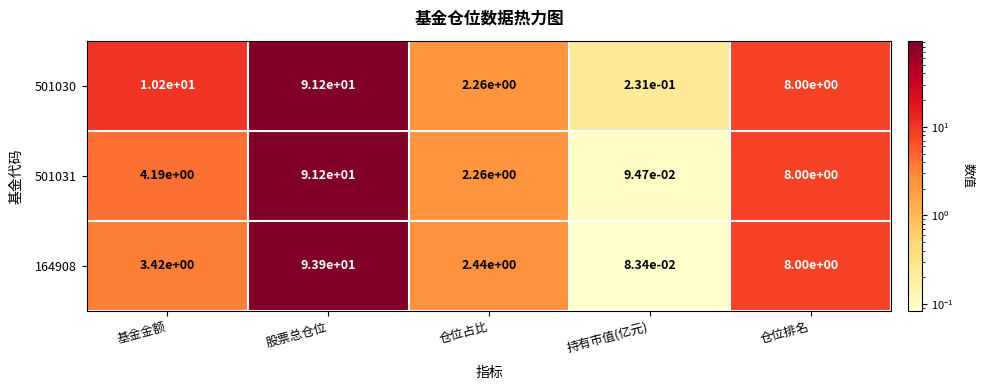

Rank the categories by 164908 value from lowest to highest.

持有市值(亿元), 仓位占比, 基金金额, 仓位排名, 股票总仓位